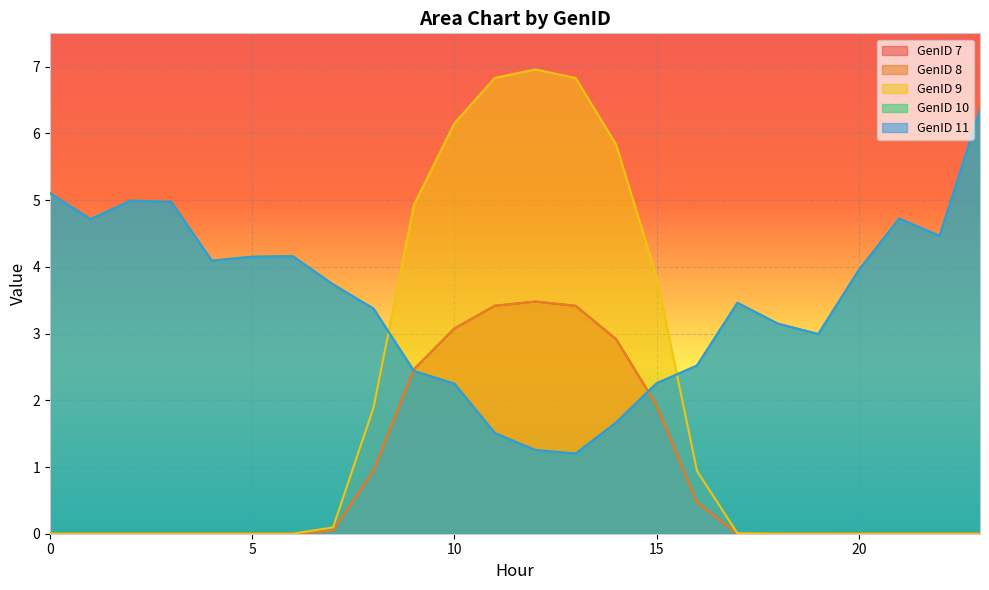

How many data points does each series have?

24